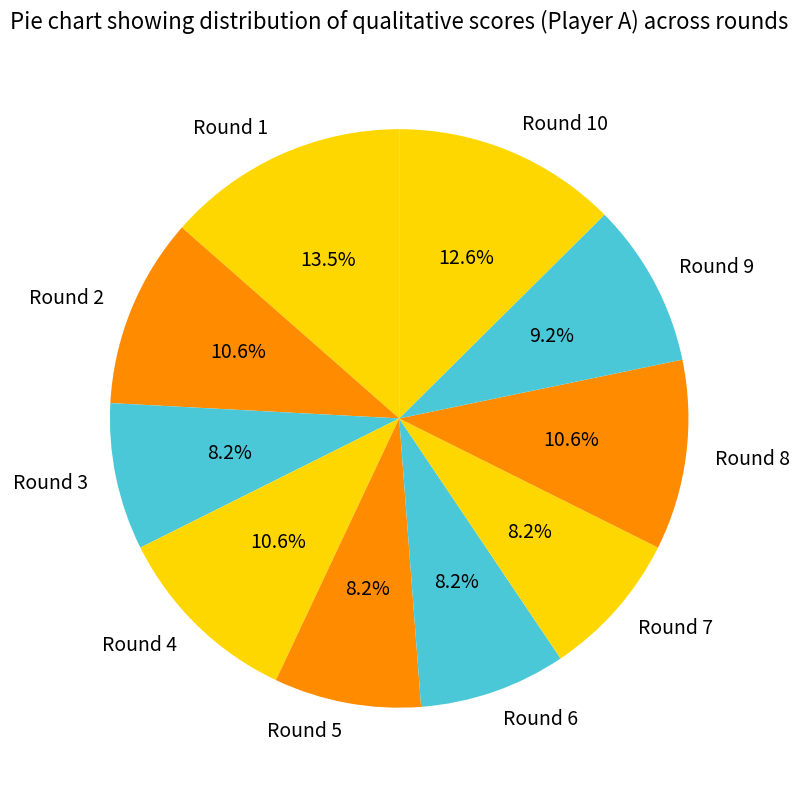

To the nearest percent, what is the combined percentage of Round 8 and Round 3?

19%